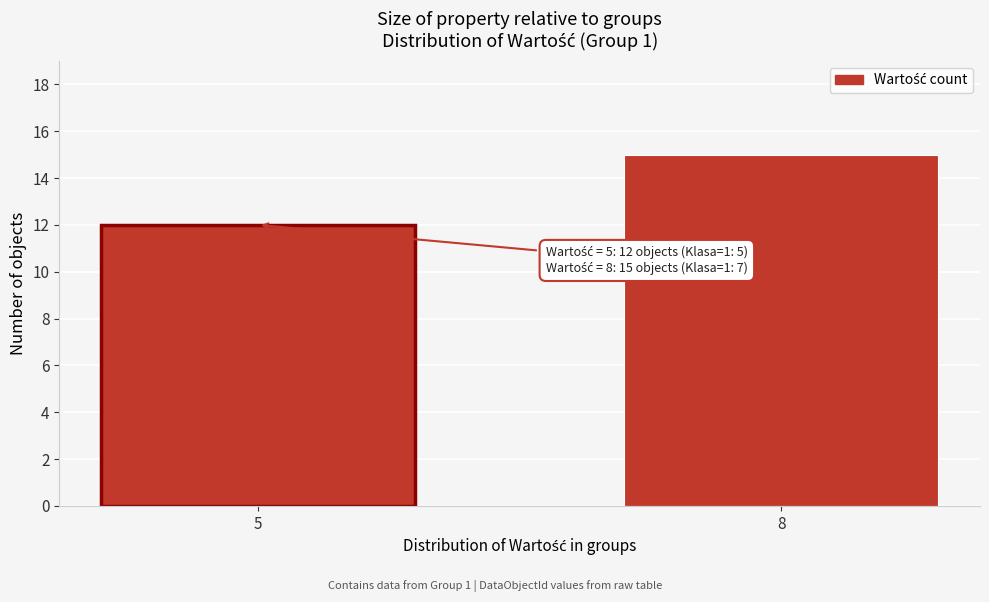

Reading left to right, list all the values displayed in this chart.

12	15